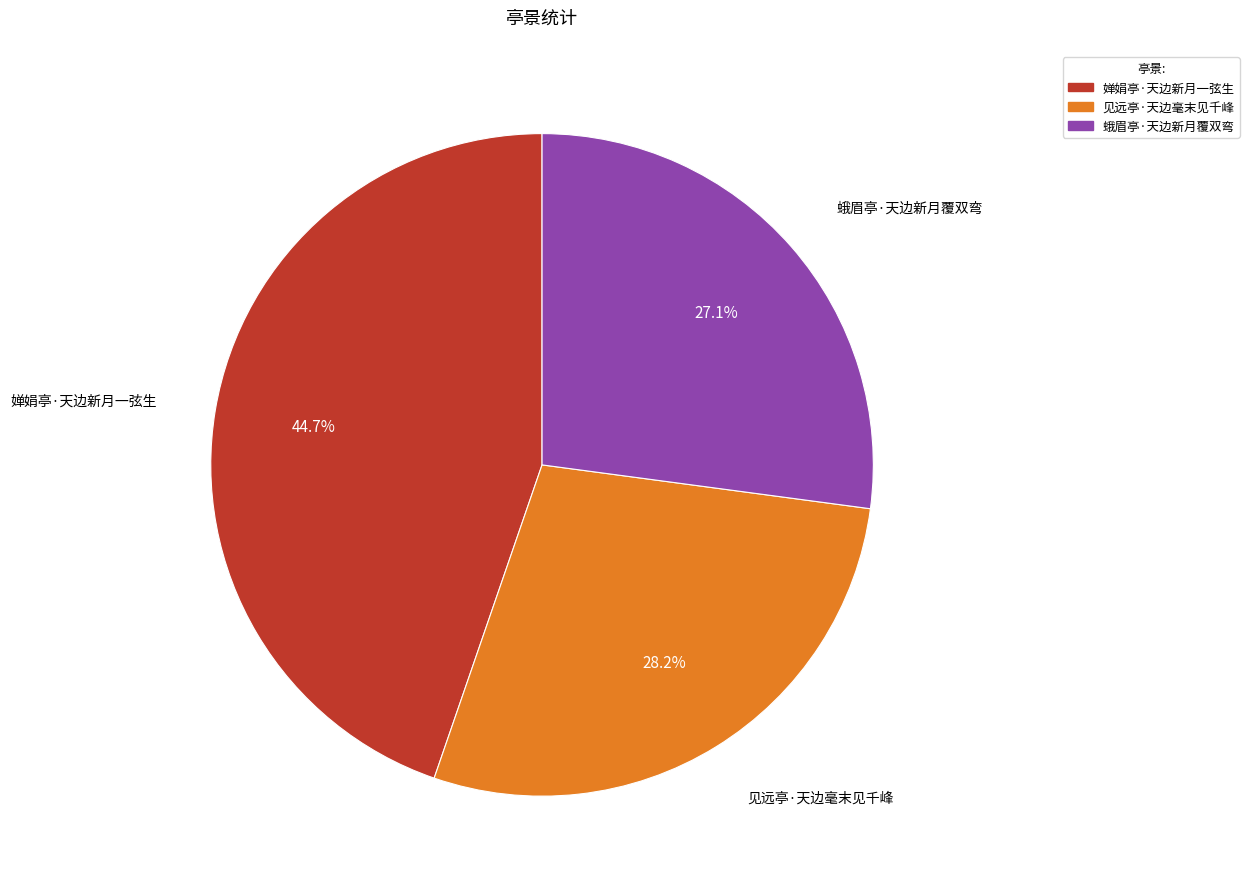

To the nearest percent, what is the difference between the 蛾眉亭·天边新月覆双弯 and 见远亭·天边毫末见千峰 slice percentages?

1%